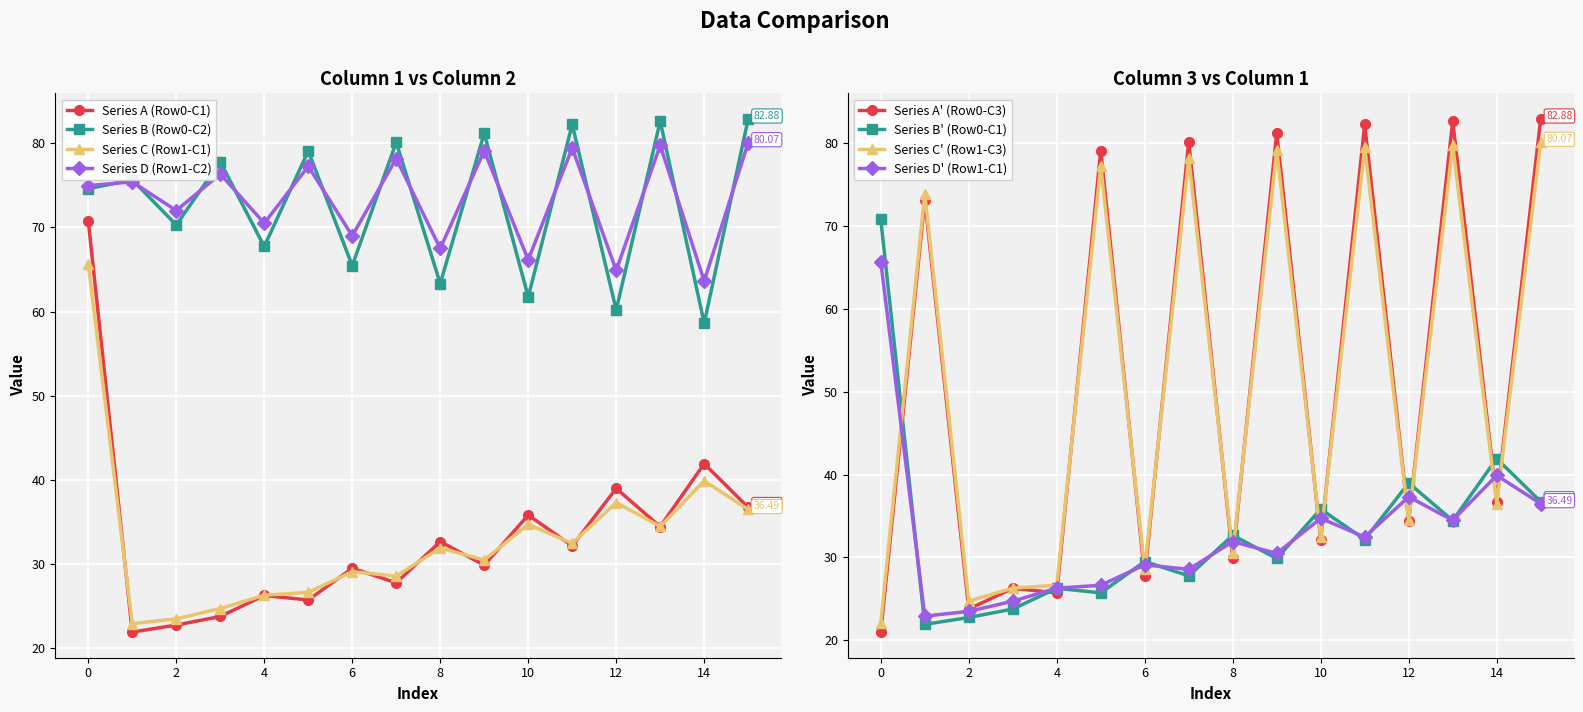

How many data points does each series have?

16